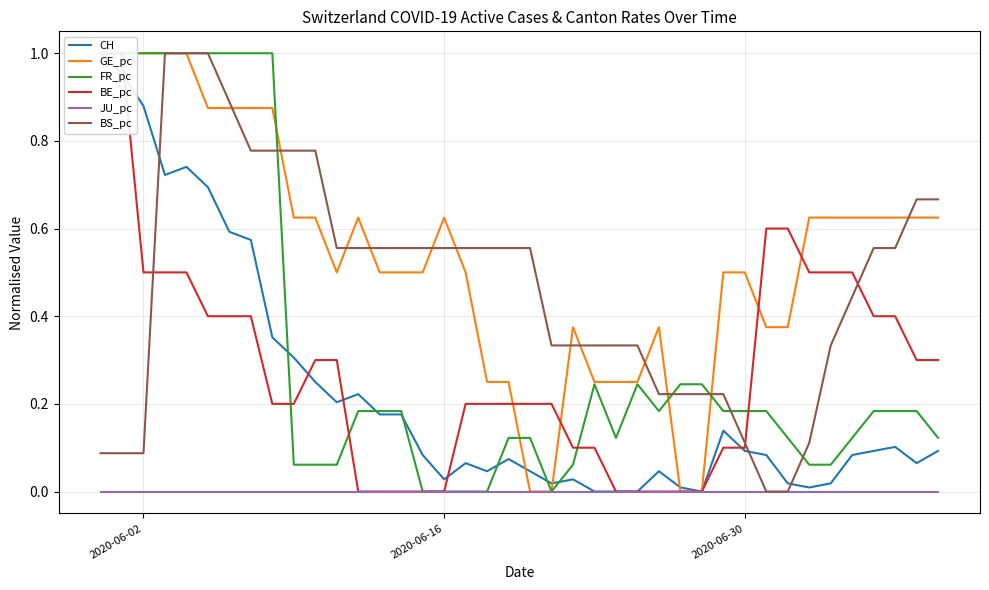

Does the chart display data point markers on the line(s)?

No